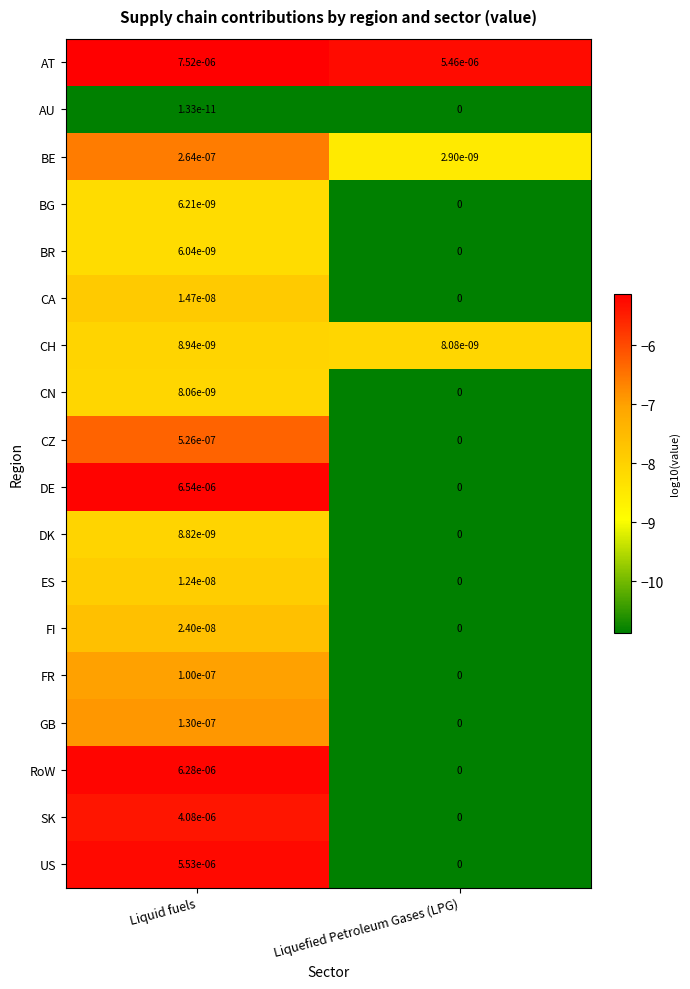

Which category has the lowest value across all series?

Liquefied Petroleum Gases (LPG)